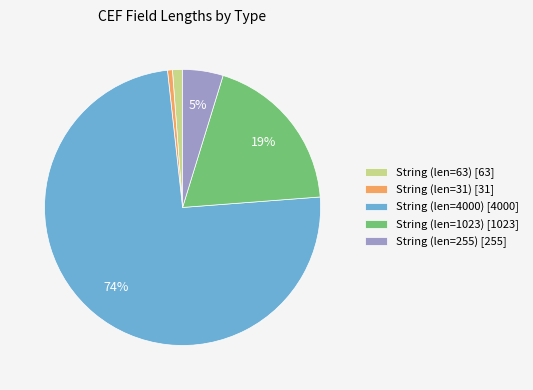

Is it true that String (len=31) [31] is 9% of the pie?

False